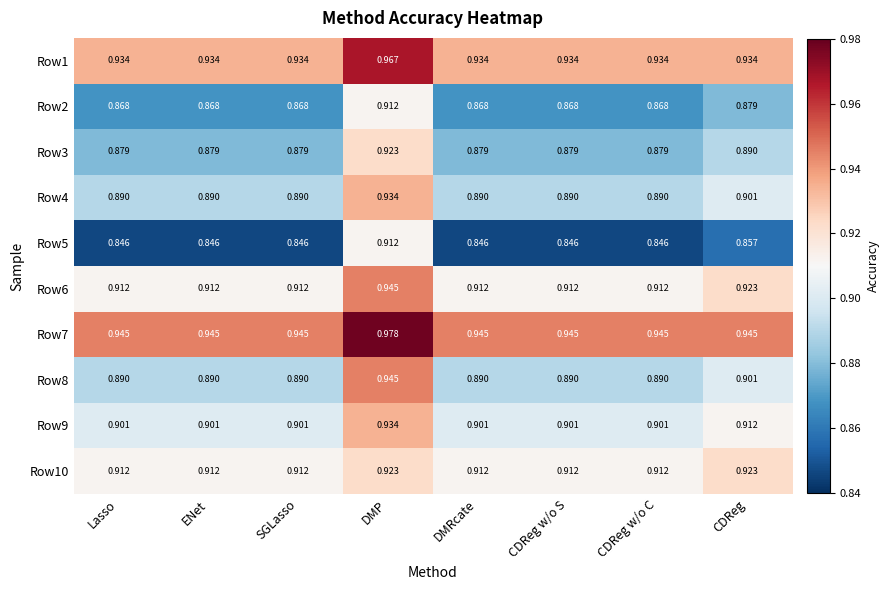

Is the value of Row3 at CDReg w/o C greater than the value of Row9 at CDReg w/o C?

No